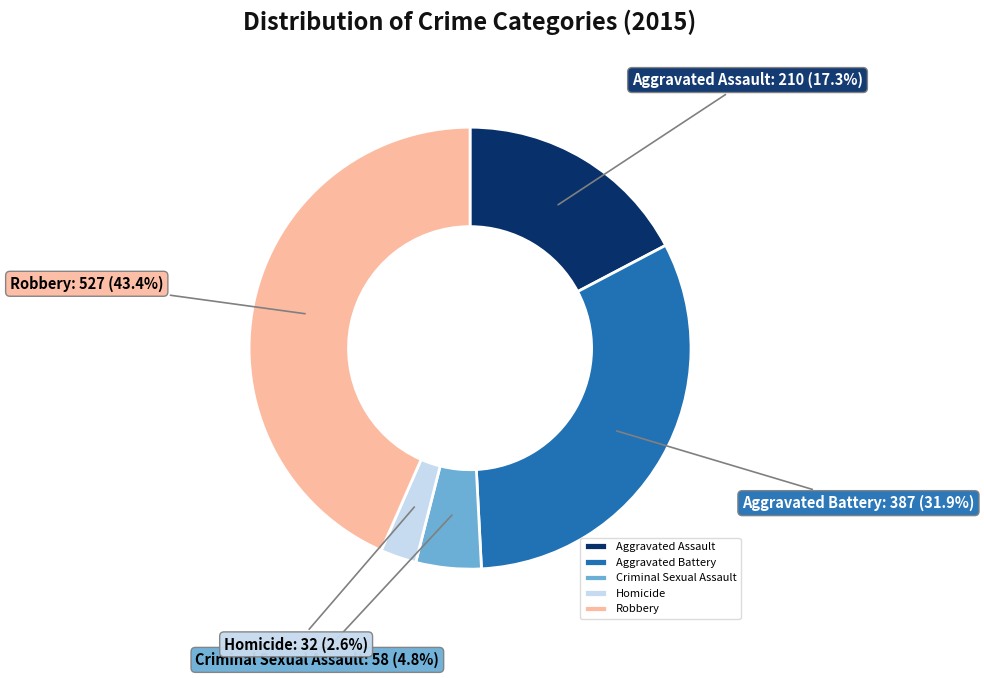

To the nearest percent, what is the difference between the largest and smallest slice percentages?

41%